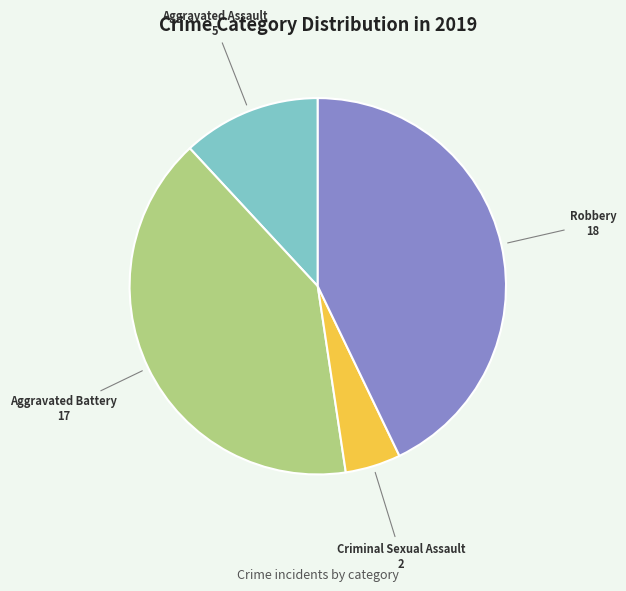

Do Robbery and Aggravated Battery together represent more than half of the pie?

Yes